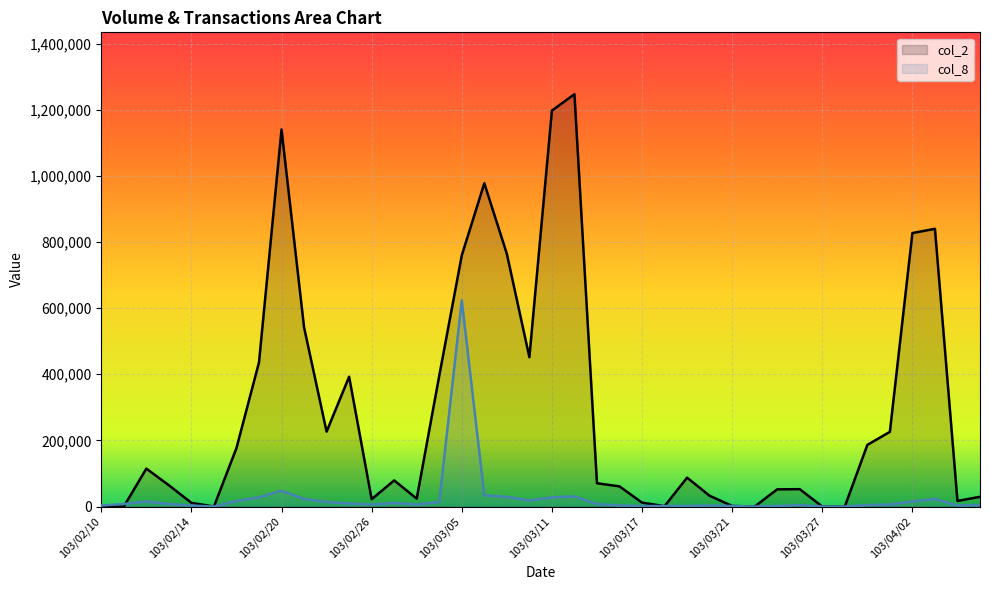

How many lines are shown in the chart?

2